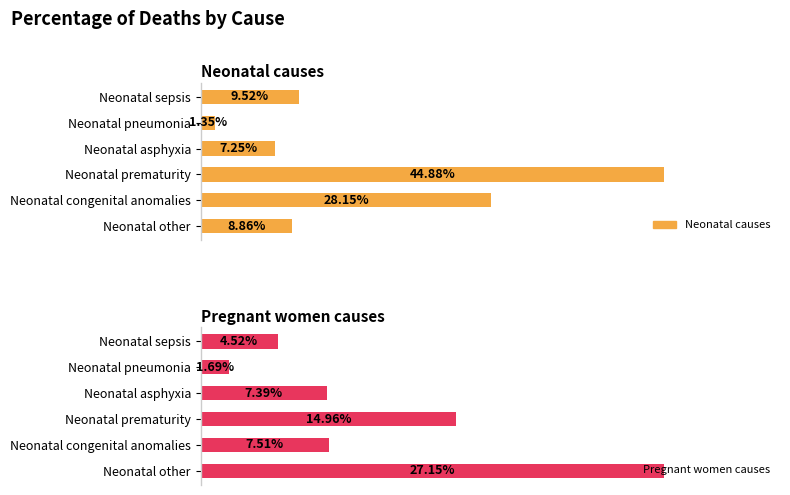

Reading left to right, transcribe all the data shown in this chart.

Neonatal causes: 0.1	0.0	0.1	0.4	0.3	0.1
Pregnant women causes: 0.0	0.0	0.1	0.1	0.1	0.3